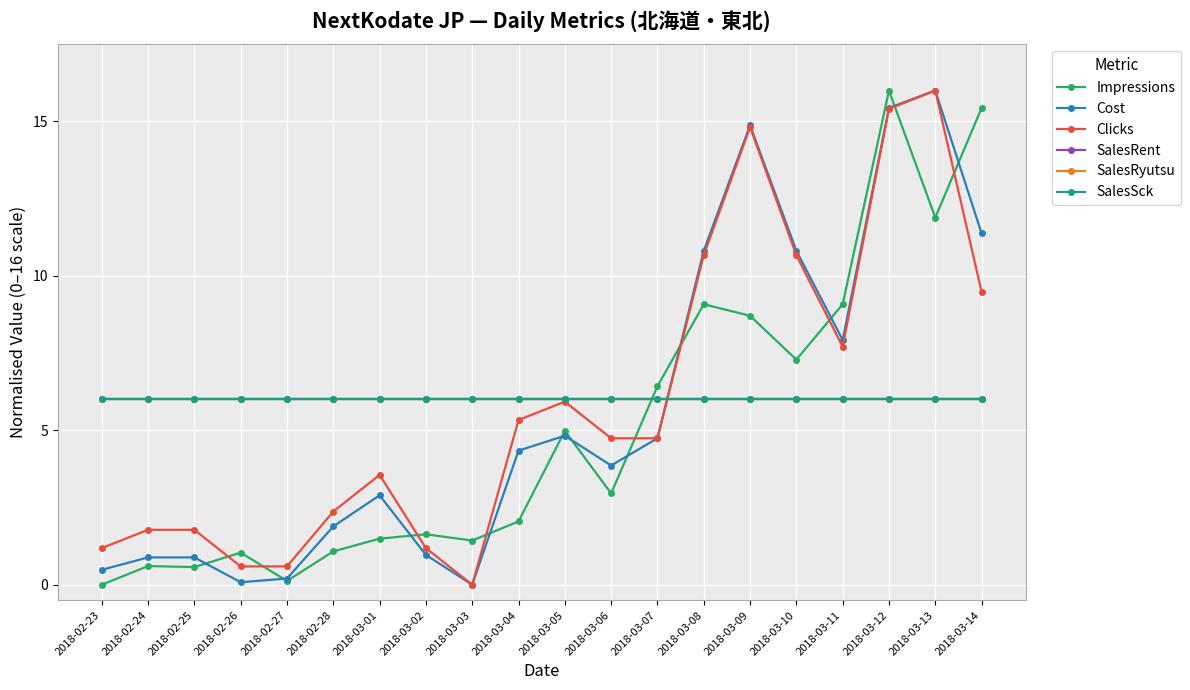

What is the total value across all series at 2018-03-08?

48.6